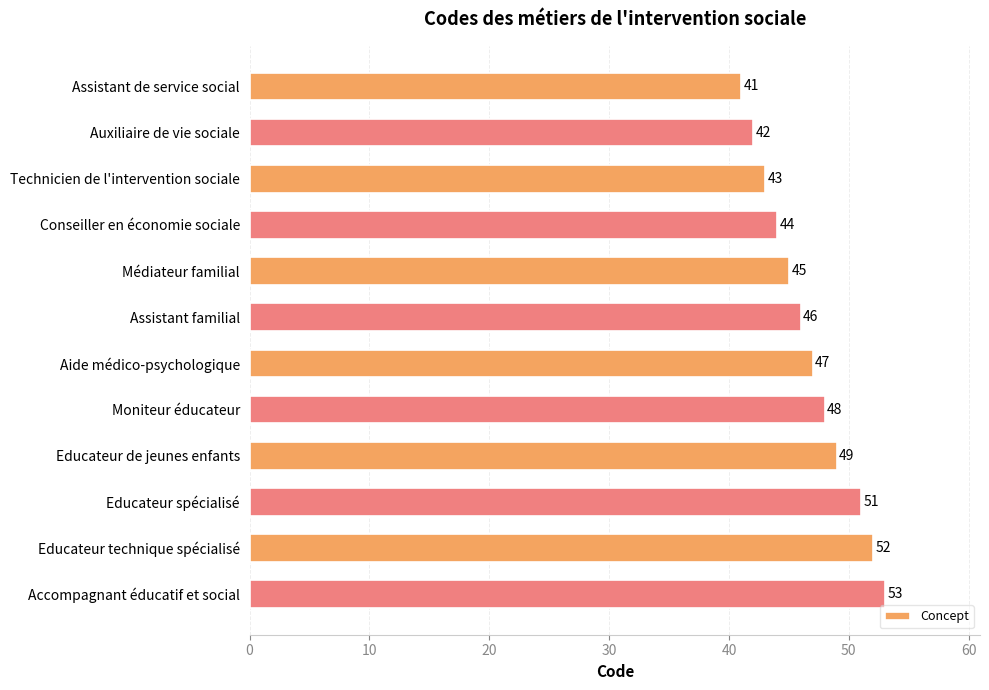

How many bars are there in total?

12